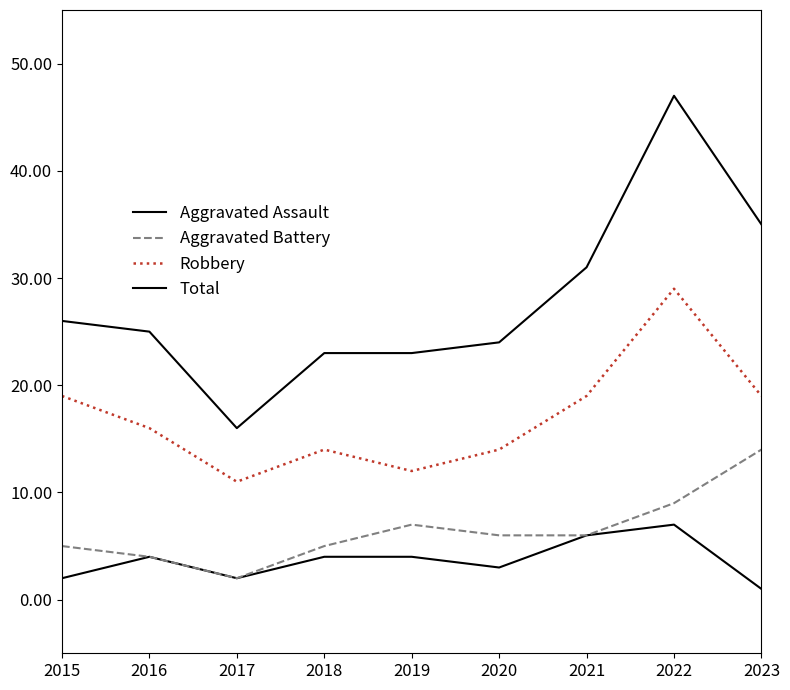

Which series has the widest spread of values?

Total